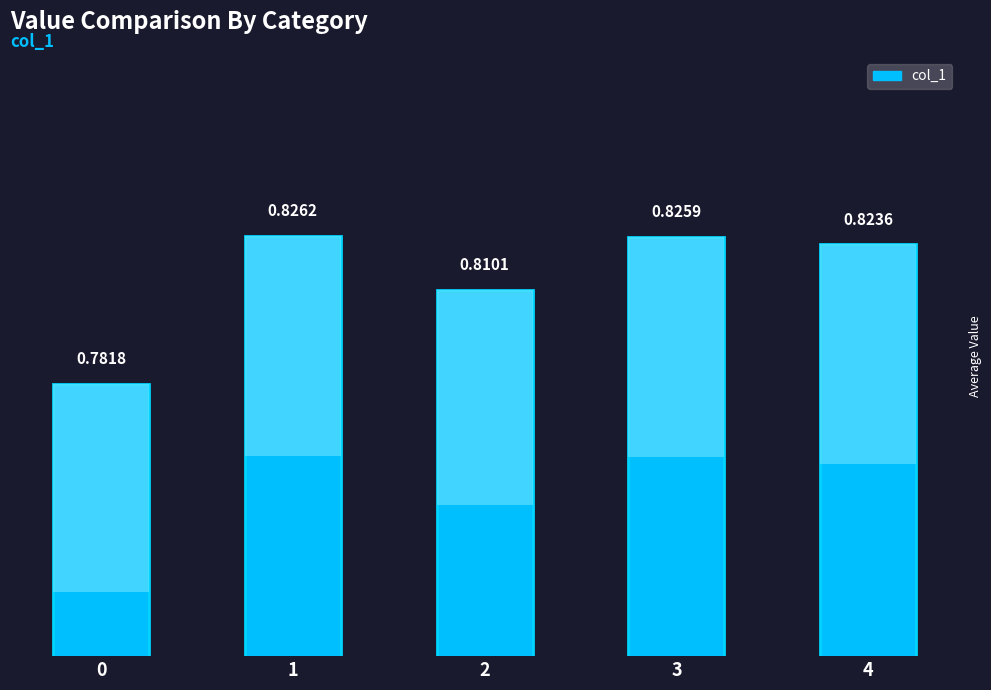

What is the value of the 5th bar from the left?

0.8